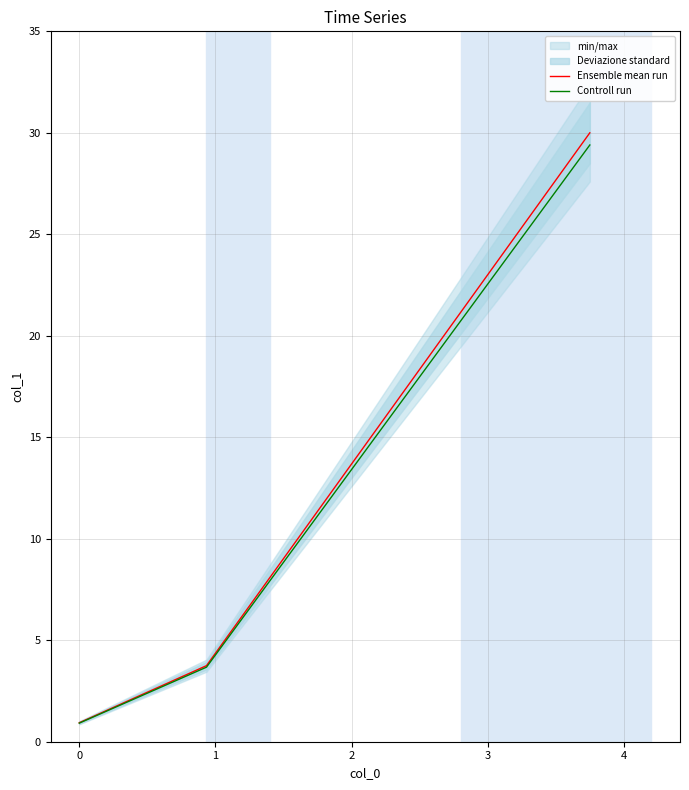

What is the value of the Ensemble mean run point at the 3rd from the left?

30.0